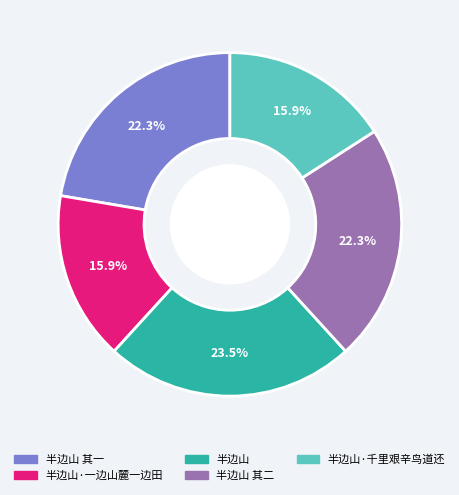

Does any single category account for the majority?

No